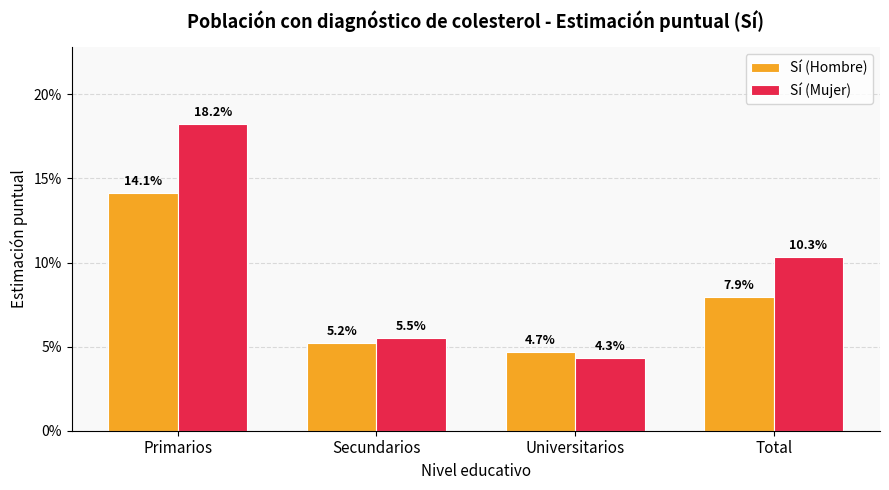

What are all the series names shown in the legend?

Sí (Hombre), Sí (Mujer)